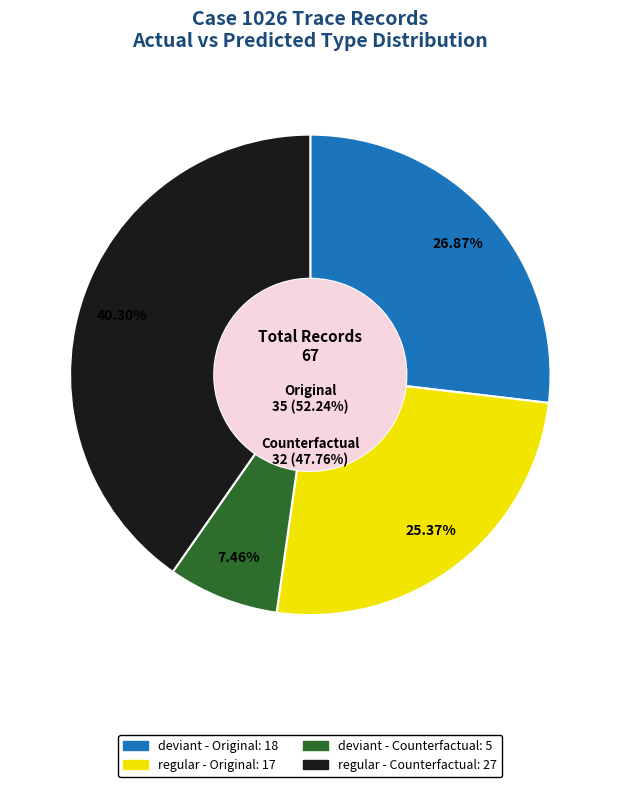

What is the change in value from Original to Counterfactual?

-3